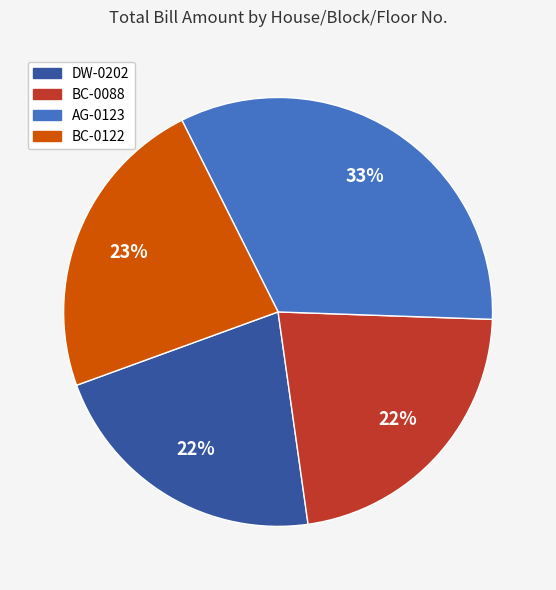

To the nearest percent, what is the average slice percentage?

25%